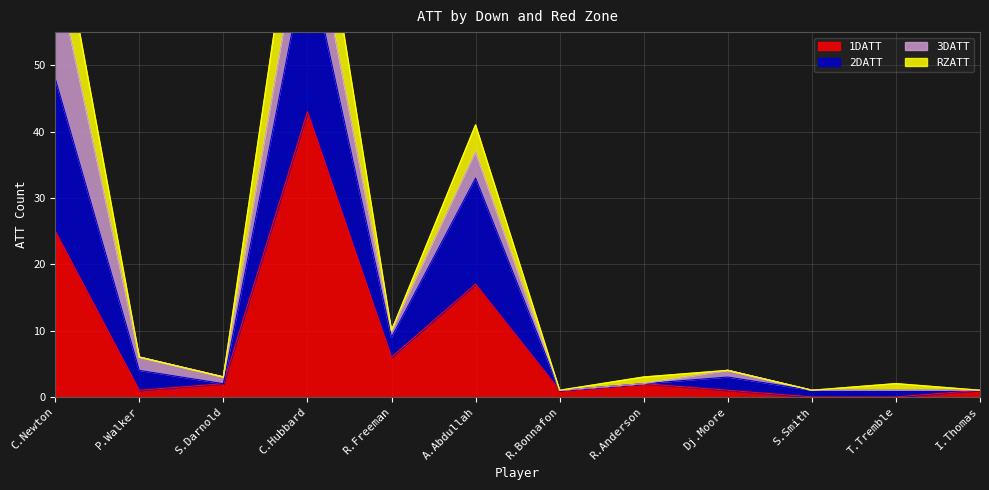

At which label does 1DATT reach its peak?

C.Hubbard